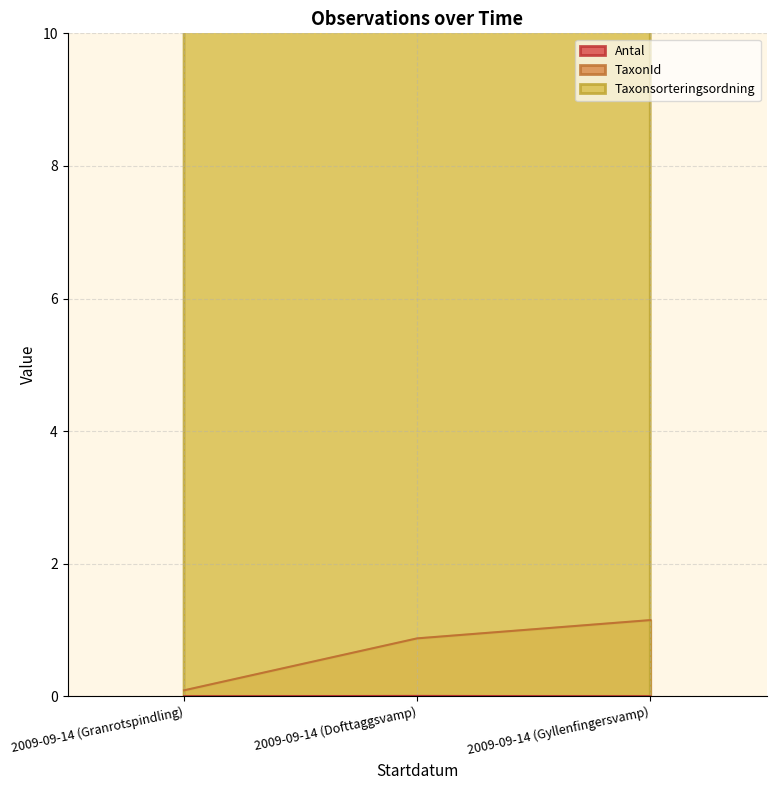

At which category is the sum across all series the highest?

2009-09-14 (Gyllenfingersvamp)